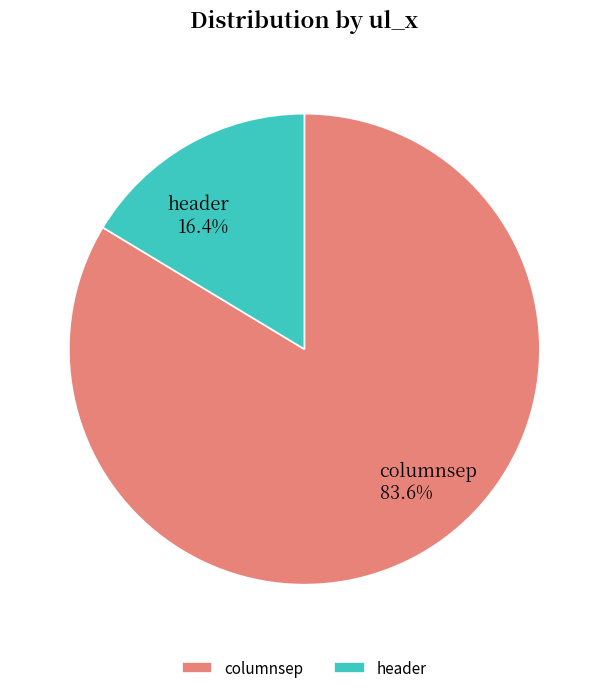

To the nearest percent, what portion does header represent?

16%